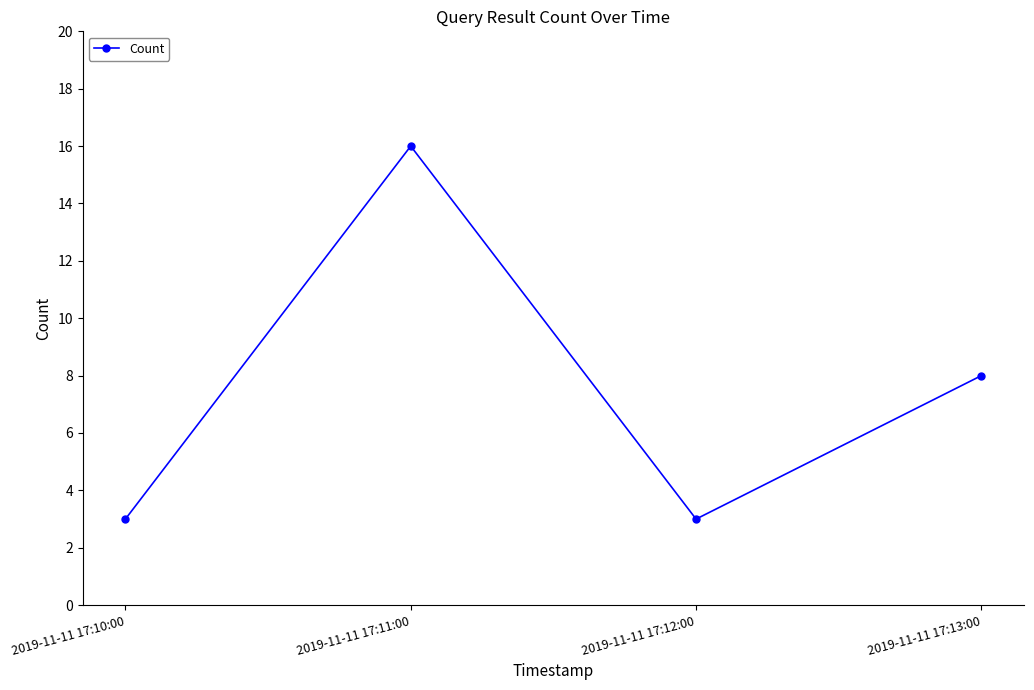

What is the value of the 3rd point from the left?

3